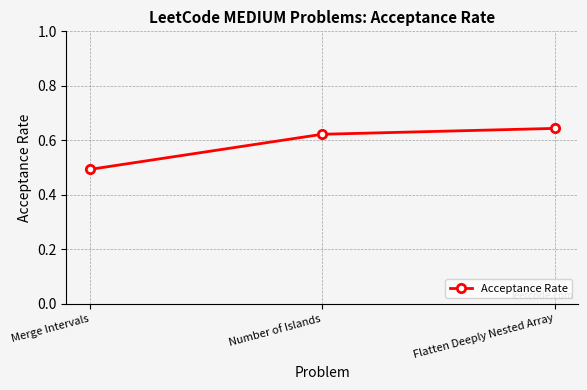

What position from the left is Merge Intervals?

1